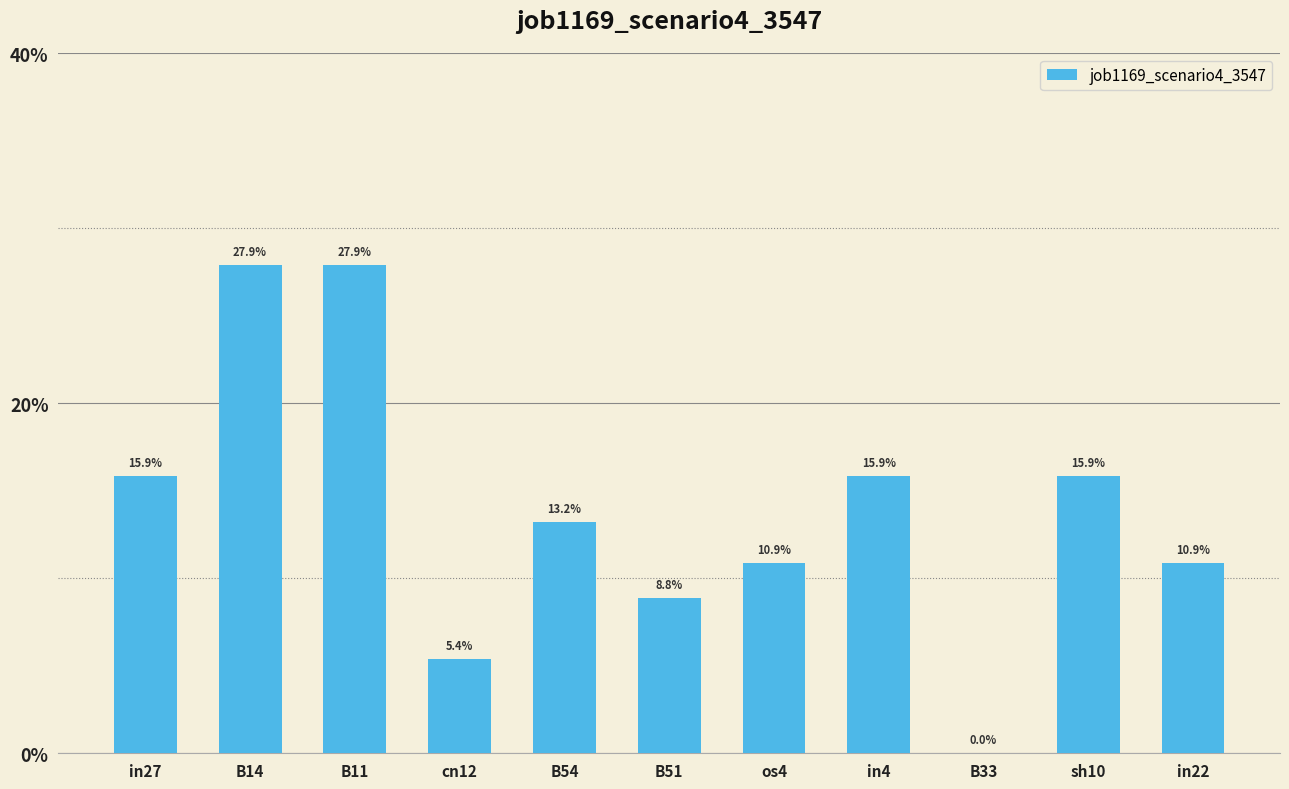

Are the bars horizontal?

No